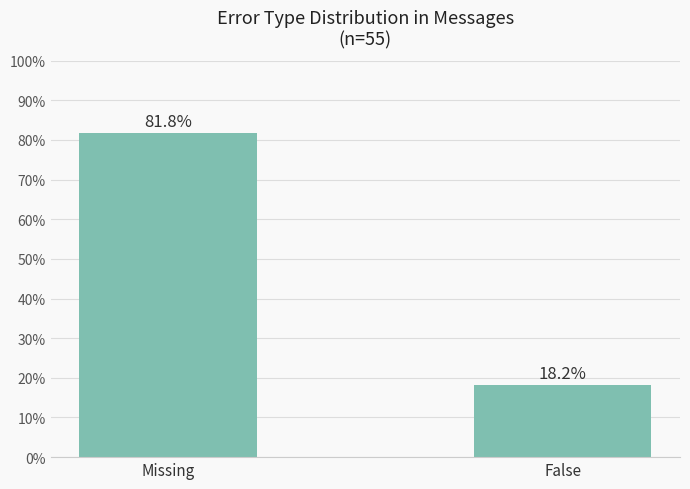

What is the minimum value shown in the chart?

18.2